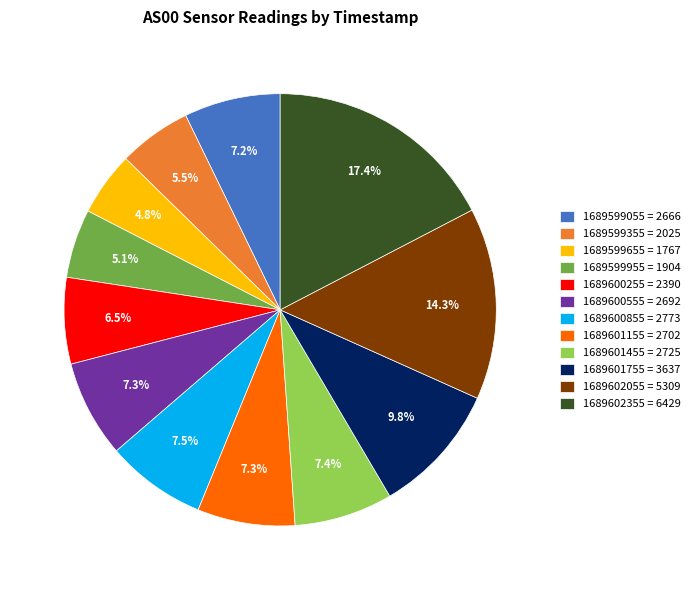

Is there any slice that represents more than half of the pie?

No